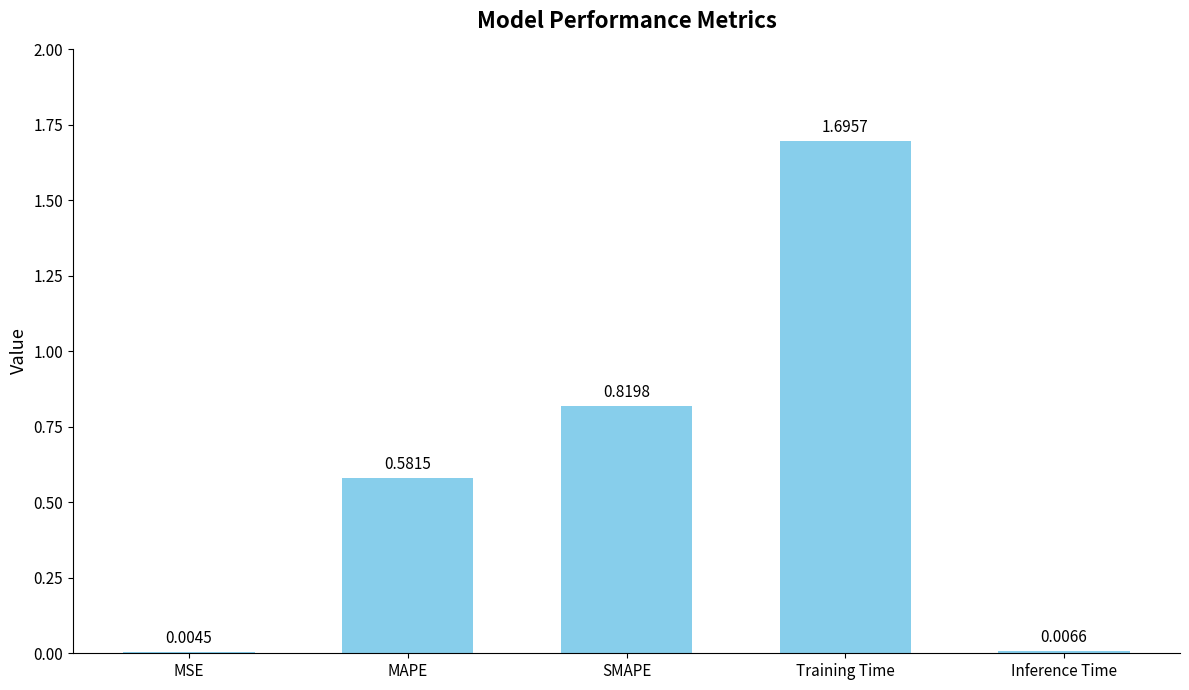

What is the change in value from MAPE to SMAPE?

+0.2